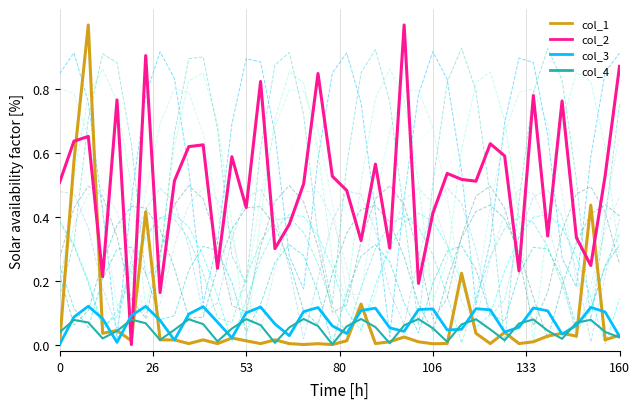

True or false: col_1 and col_4 cross at least once.

True